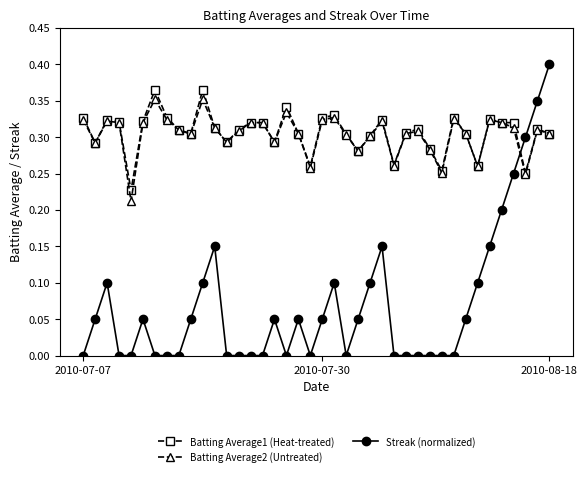

Which series has the widest spread of values?

Streak (normalized)